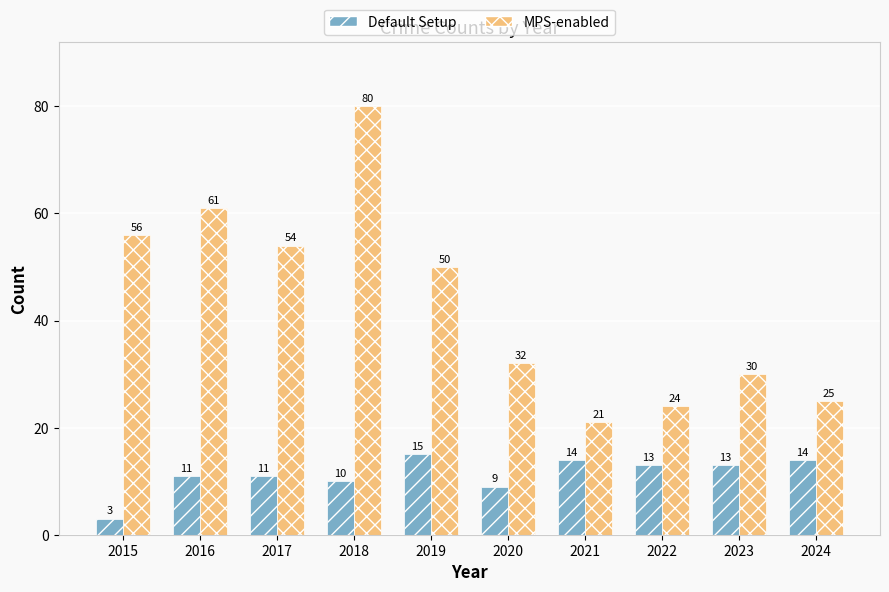

At 2017, list the series in order from smallest to largest.

Default Setup, MPS-enabled